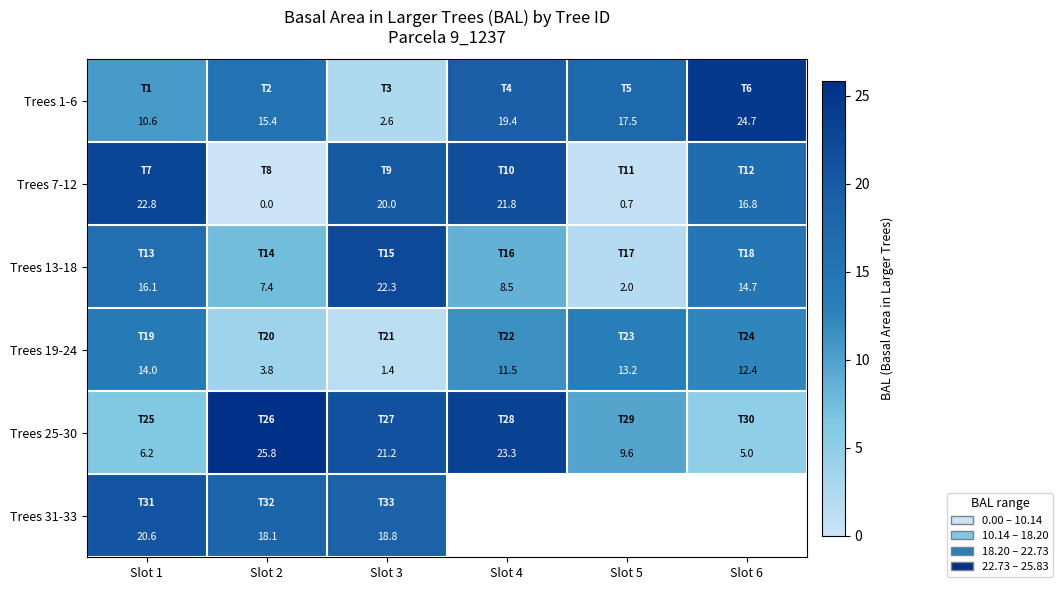

At which category is the sum across all series the highest?

Slot 1